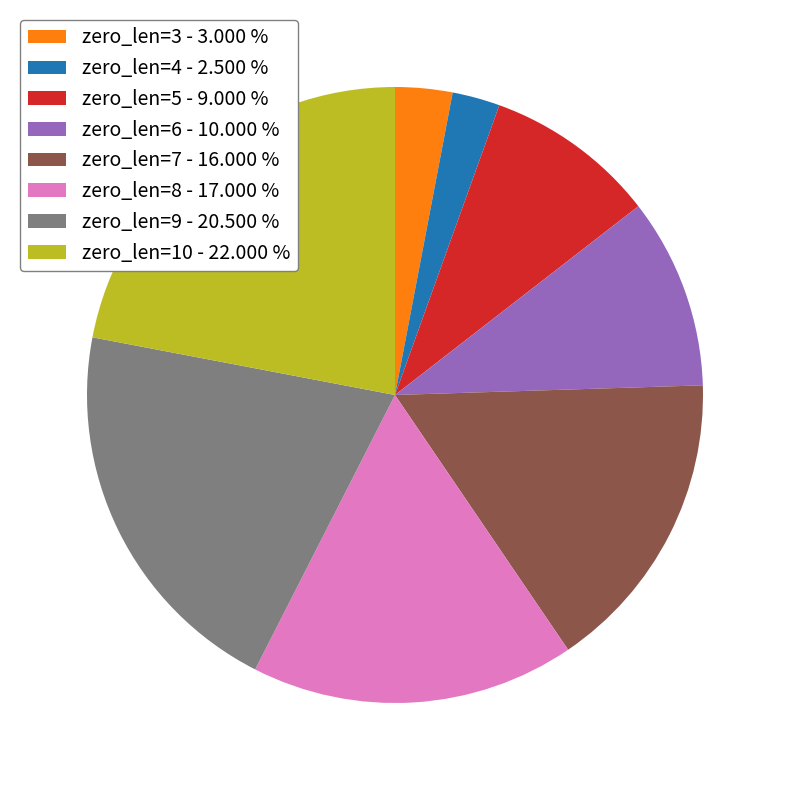

Is there a majority slice in this chart?

No